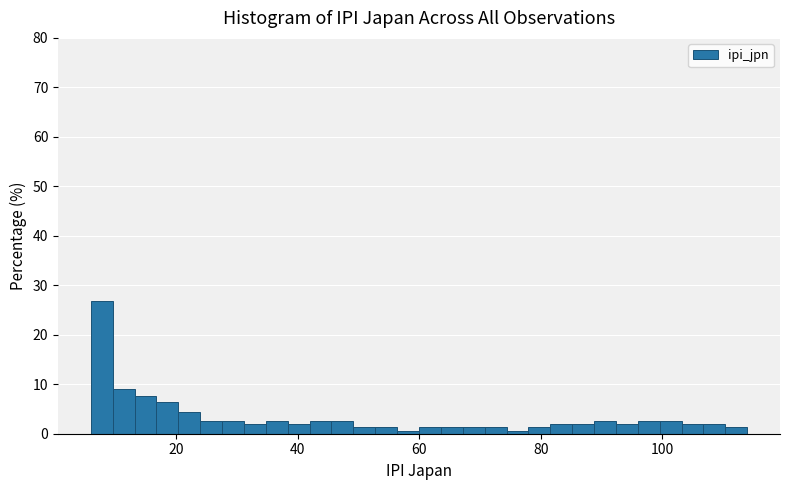

Read against the x-axis, roughly where is the centre of the tallest bar?

8